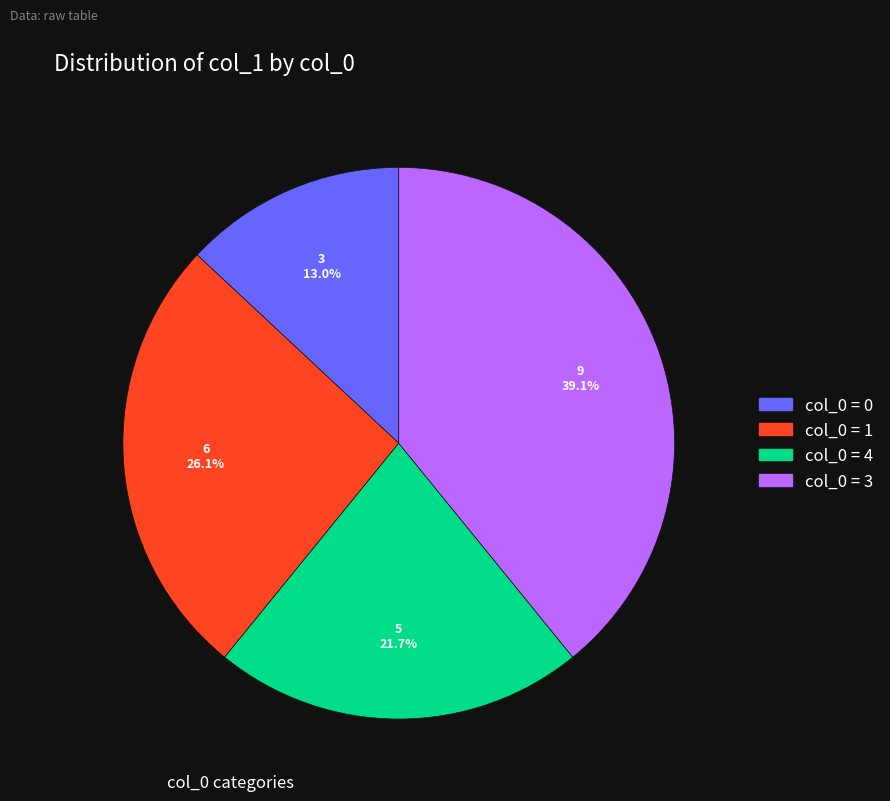

Is there any slice that represents more than half of the pie?

No